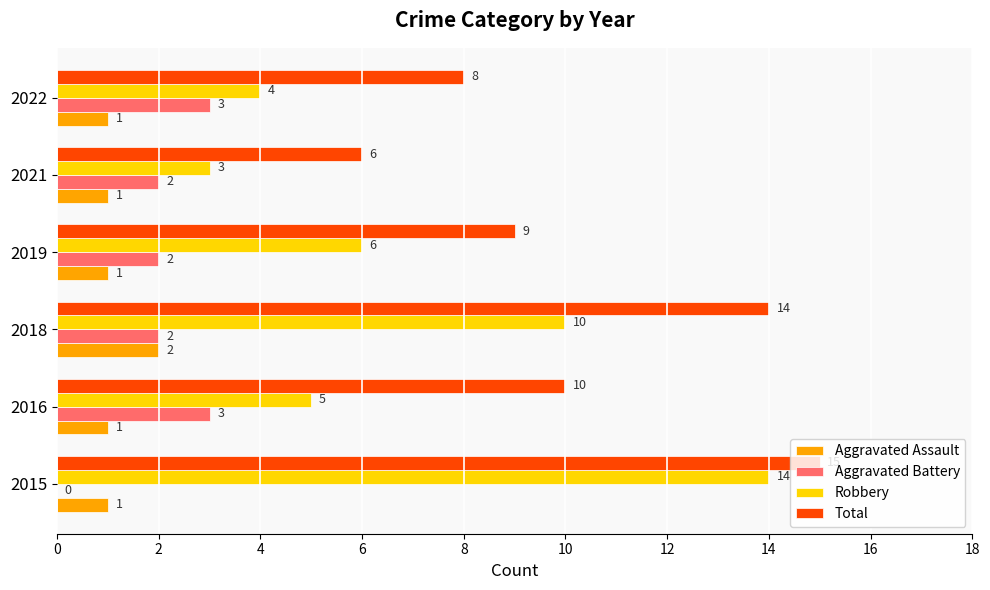

What is the maximum value for Robbery?

14